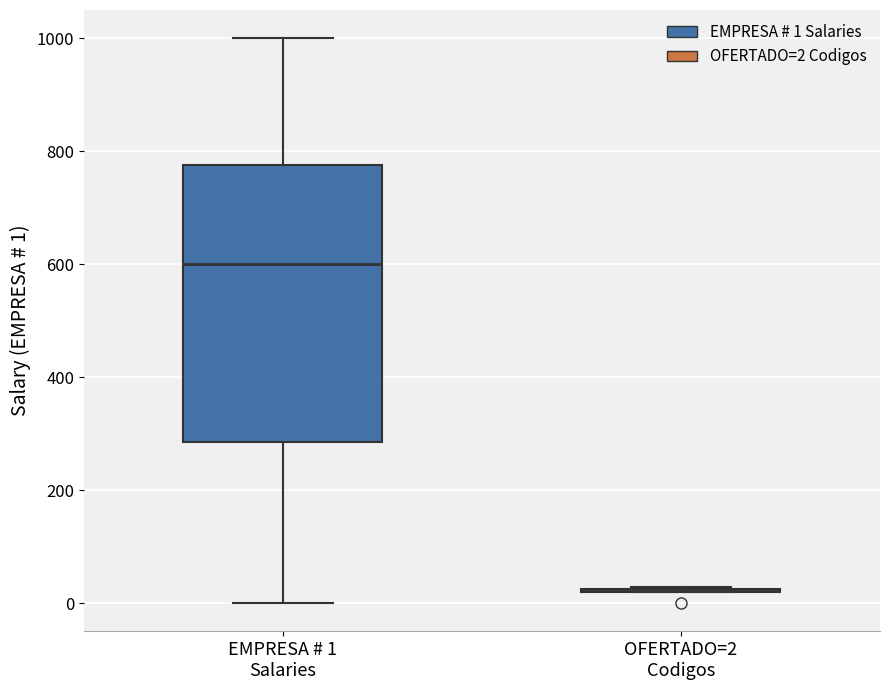

Reading left to right, transcribe this box plot: for each box, give where its median line is, the range the box spans, and where its two whiskers end, as read against the y-axis. The values are not printed on the chart, so give them approximately, as read against the axis.

EMPRESA # 1 Salaries: median 600, box 280 to 780, whiskers 0 to 1000
OFERTADO=2 Codigos: box collapsed to a line at 20, whiskers 20 to 20